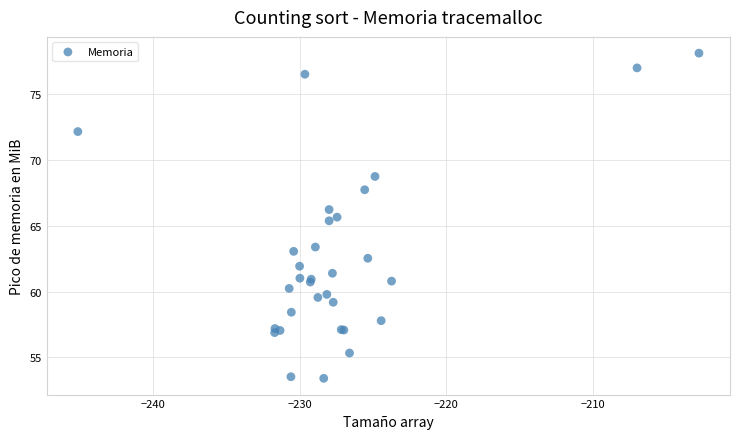

What Y value in the scatter plot is closest to 65?

65.4